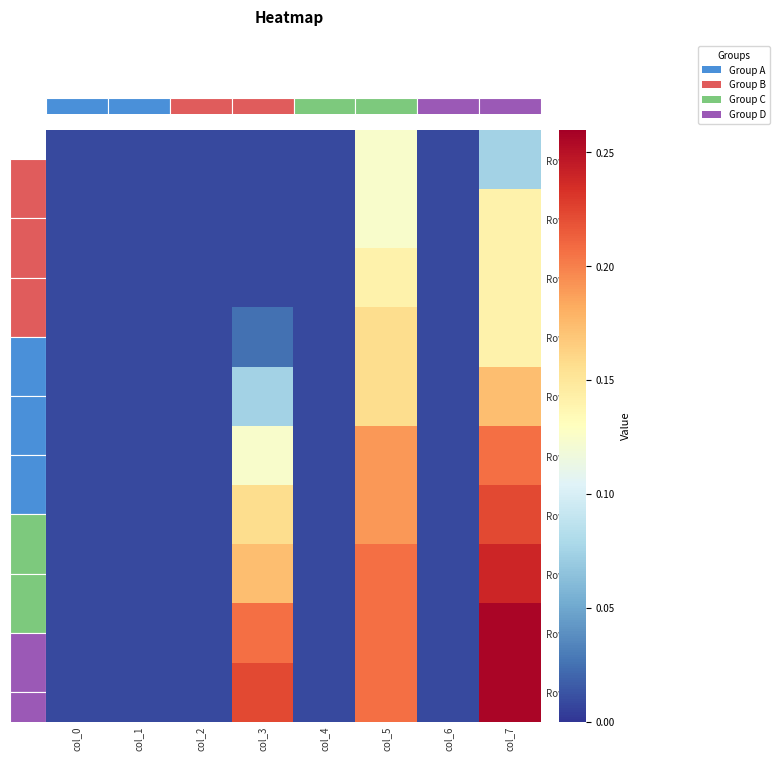

At which label does Row_6 reach its peak?

col_7